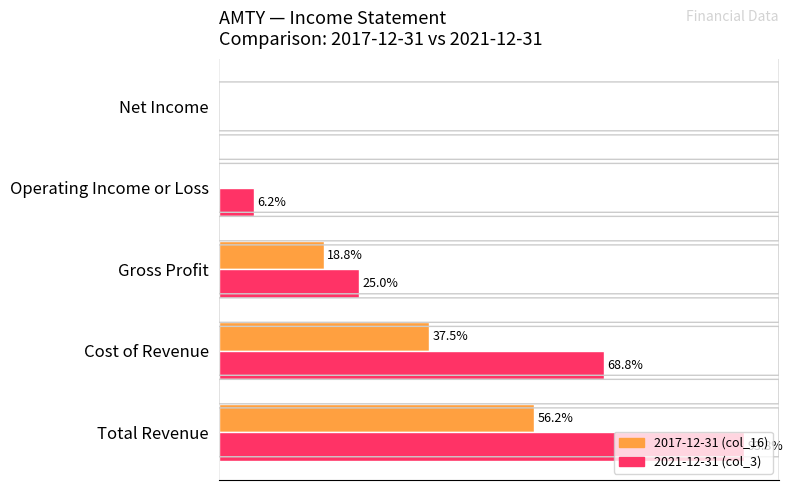

What are all the series names shown in the legend?

2017-12-31 (col_16), 2021-12-31 (col_3)